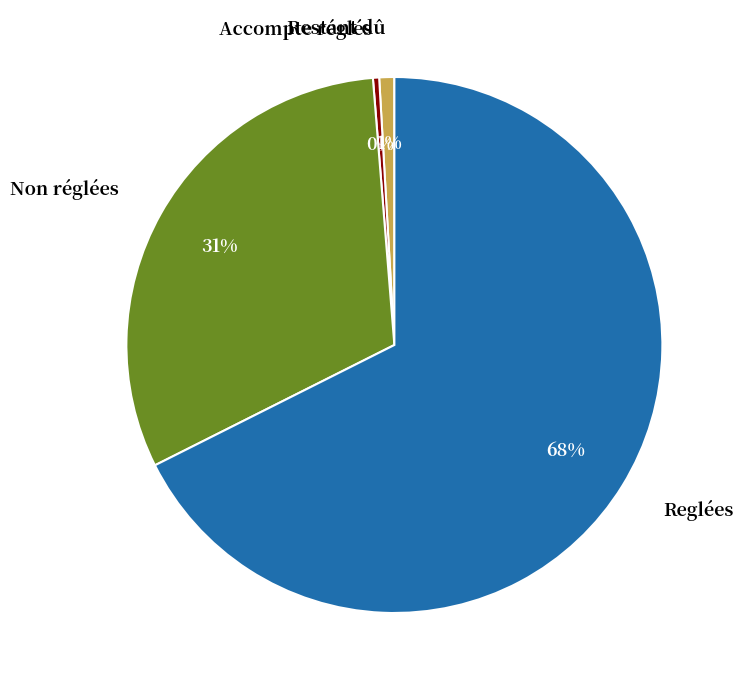

Rank the categories by value from lowest to highest.

Accompte réglés, Restant dû, Non réglées, Reglées